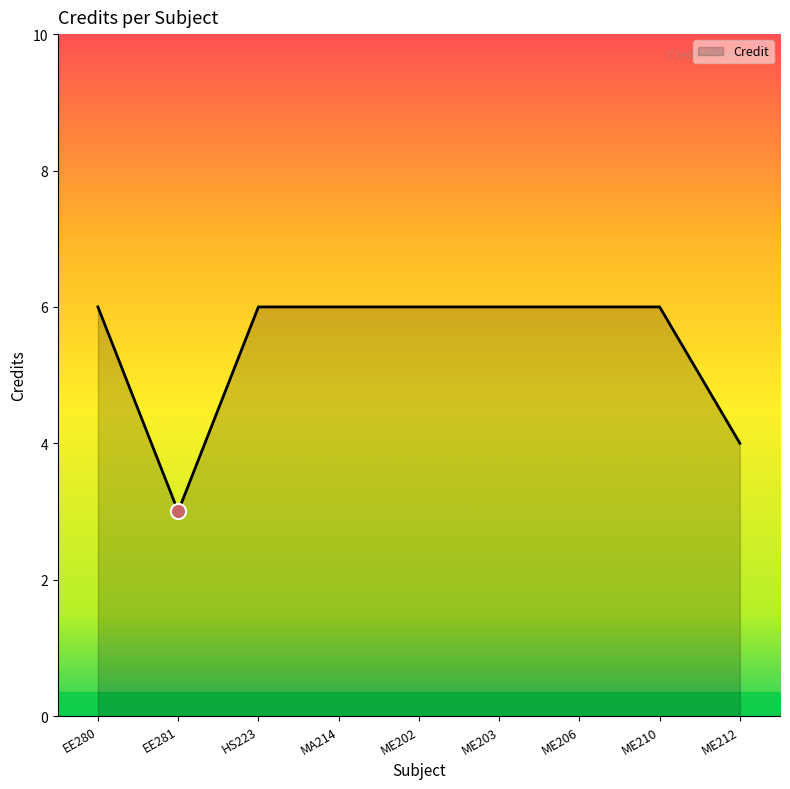

Between EE281 and EE280, which is larger?

EE280